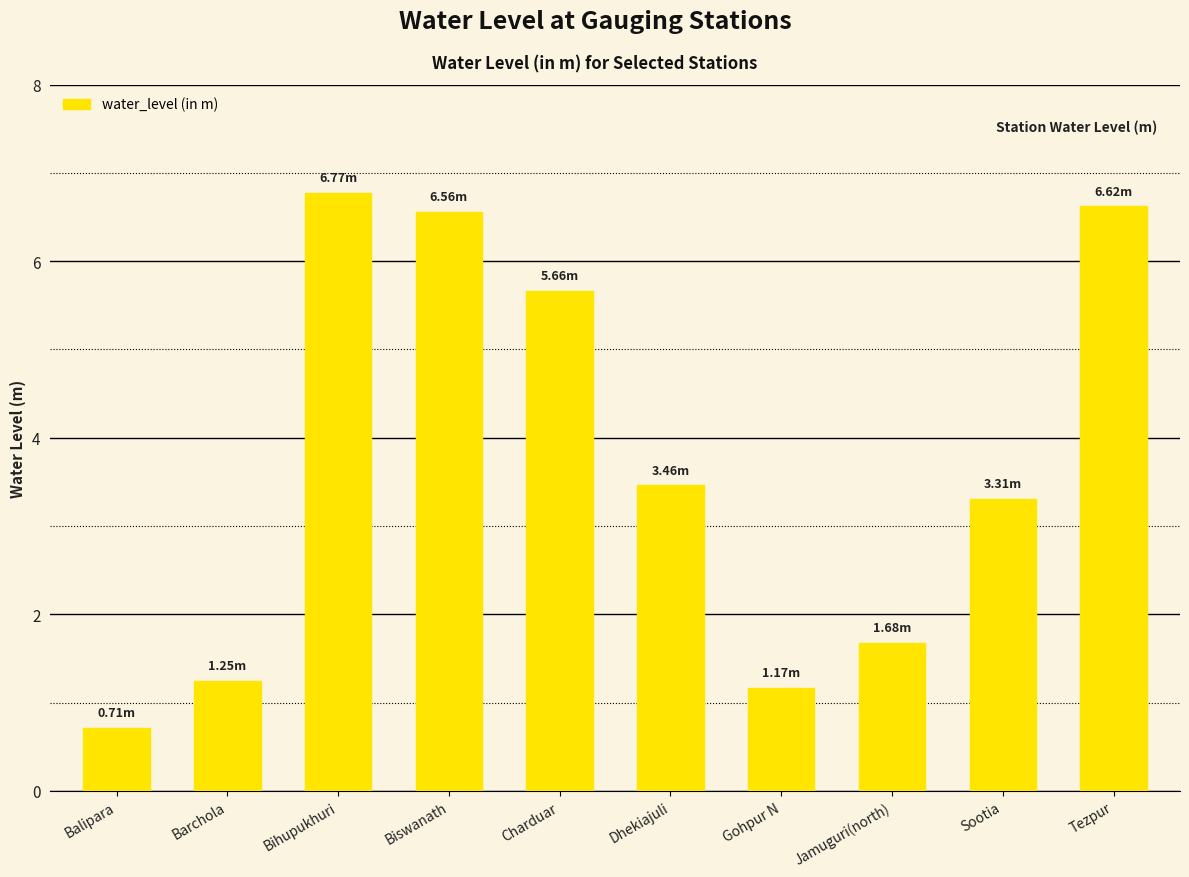

The chart shows a value of 1.8 at Dhekiajuli. True or false?

False